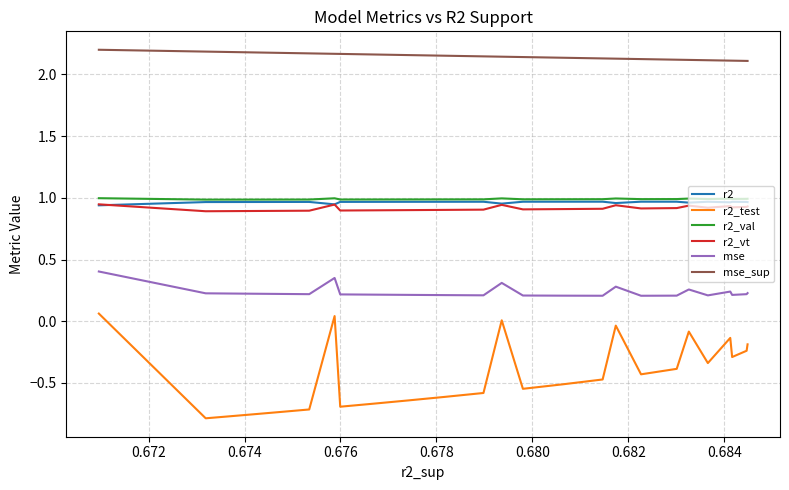

What is the difference between the second highest and second lowest values in the mse series?

0.1